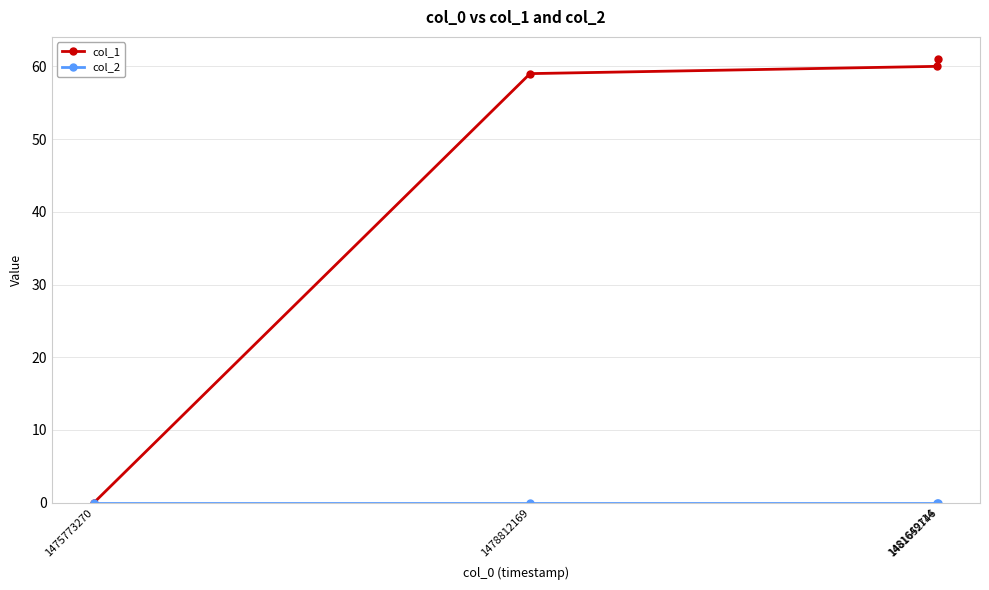

Which series changed the most between 1475773270 and 1481649114?

col_1